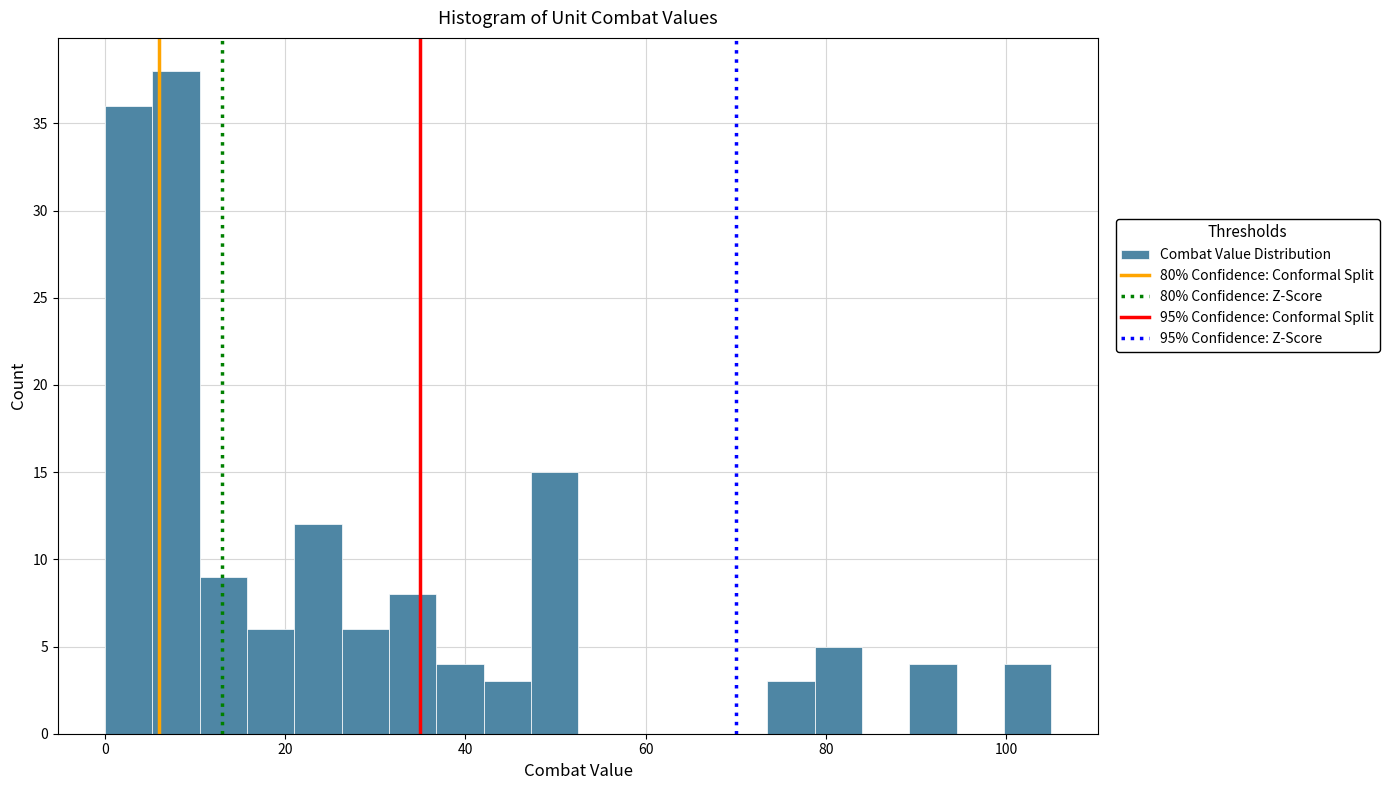

Read against the x-axis, roughly where is the centre of the tallest bar?

8